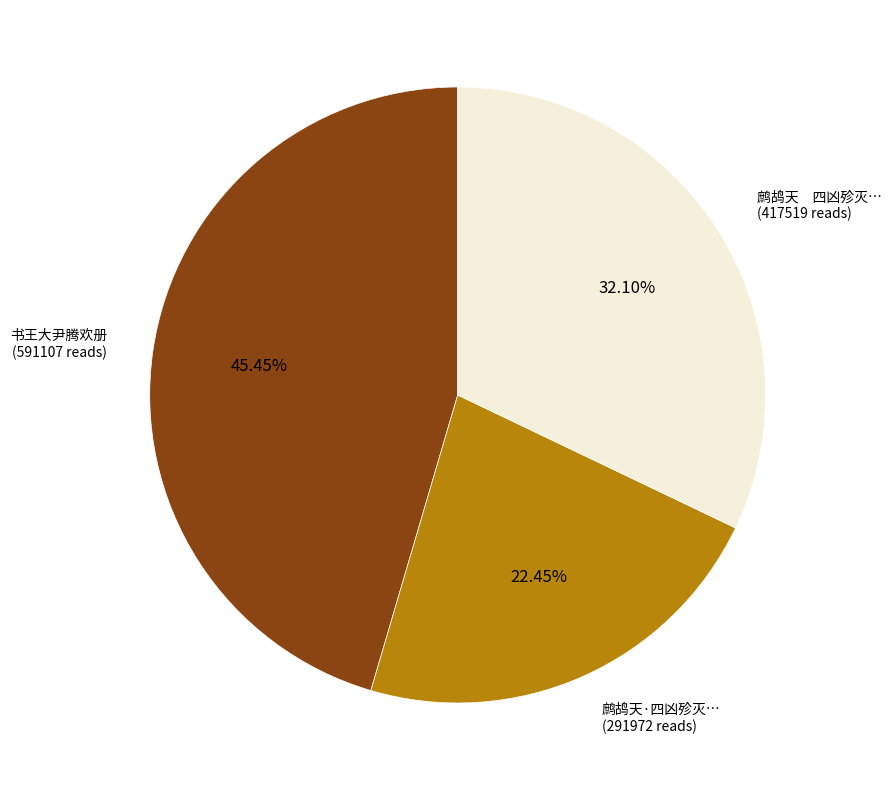

Is there any slice that represents more than half of the pie?

No